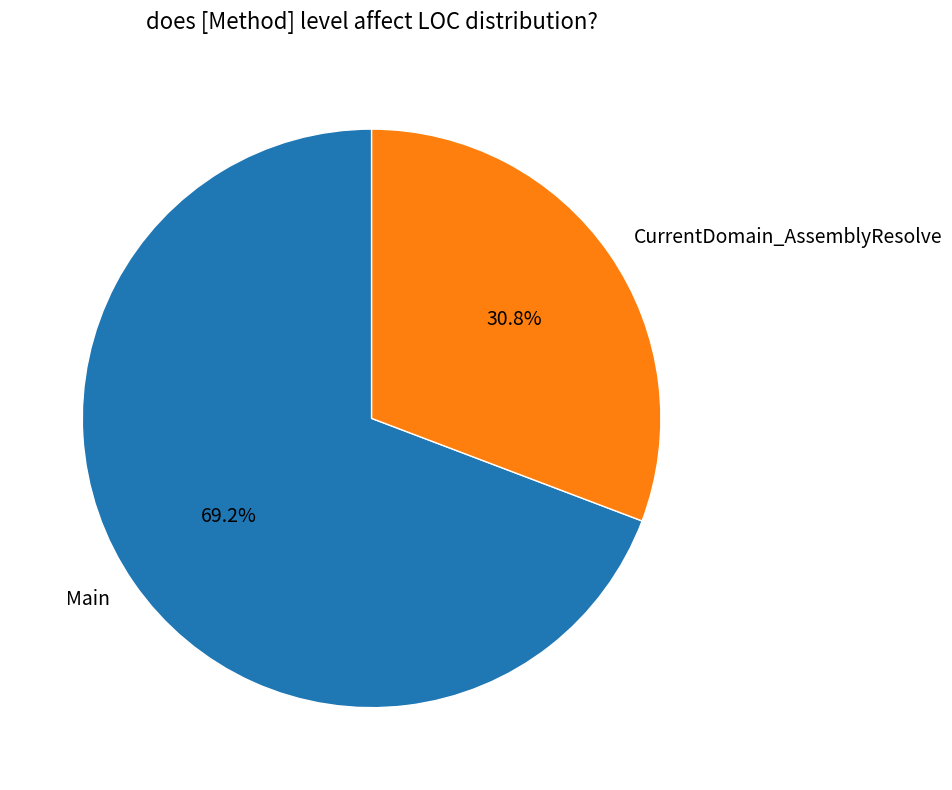

To the nearest percent, what percentage of the pie is Main?

69%